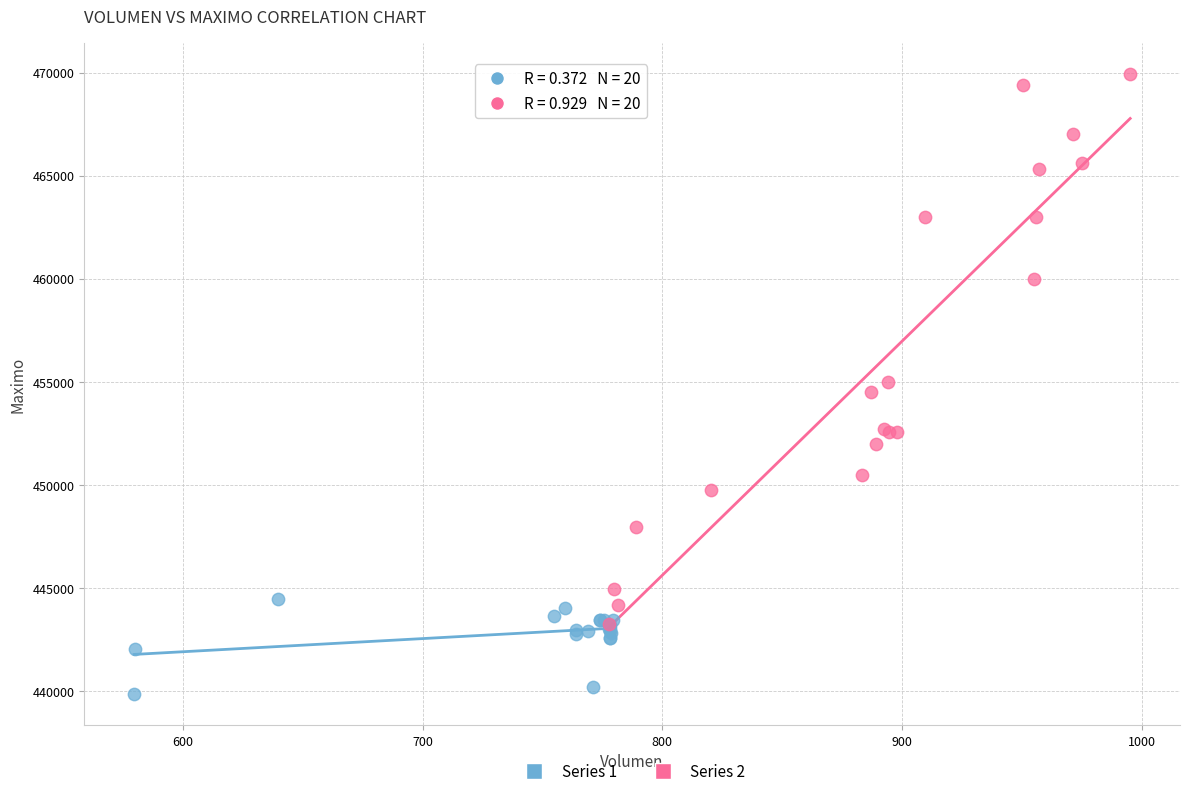

Which series has the widest spread of Y values?

Series 2